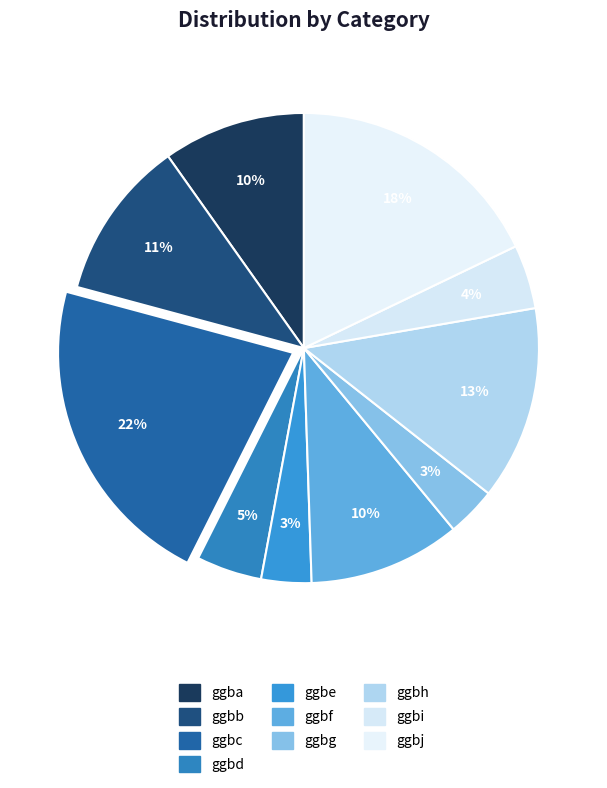

How many slices are in this pie chart?

10